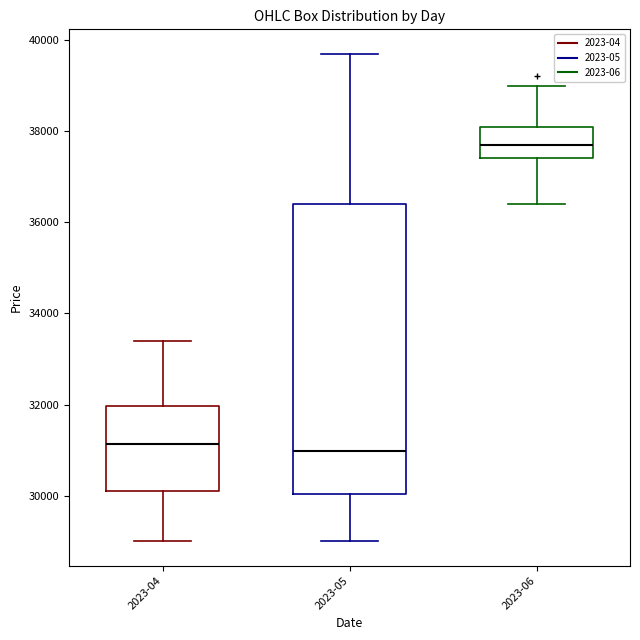

Where does the upper whisker of the box for 2023-05 end on the y-axis? The values are not printed on the chart, so give them approximately, as read against the axis.

39800